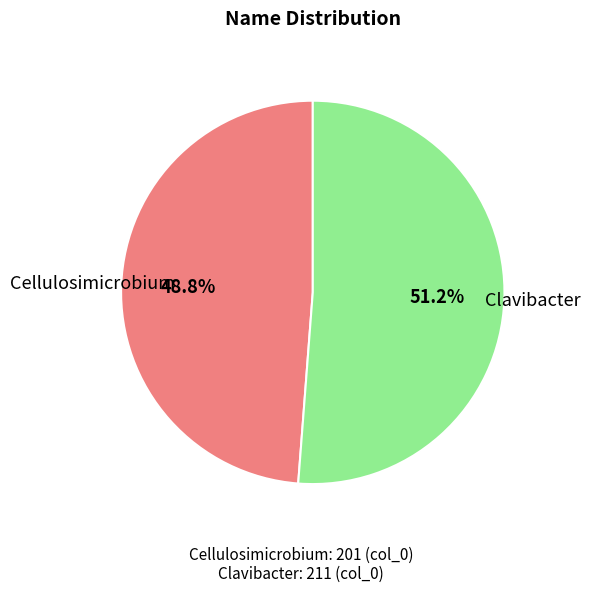

The Cellulosimicrobium slice represents 49% of the pie. True or false?

True